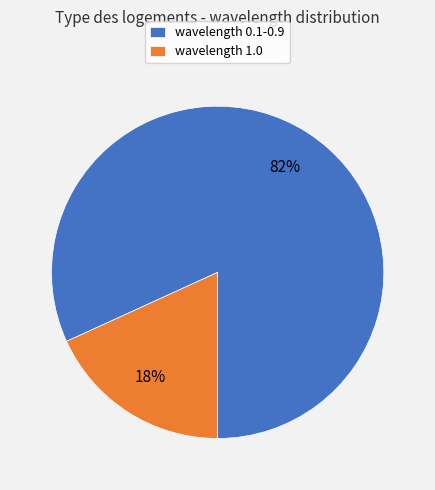

To the nearest percent, what percentage of the pie is wavelength 0.1-0.9?

82%